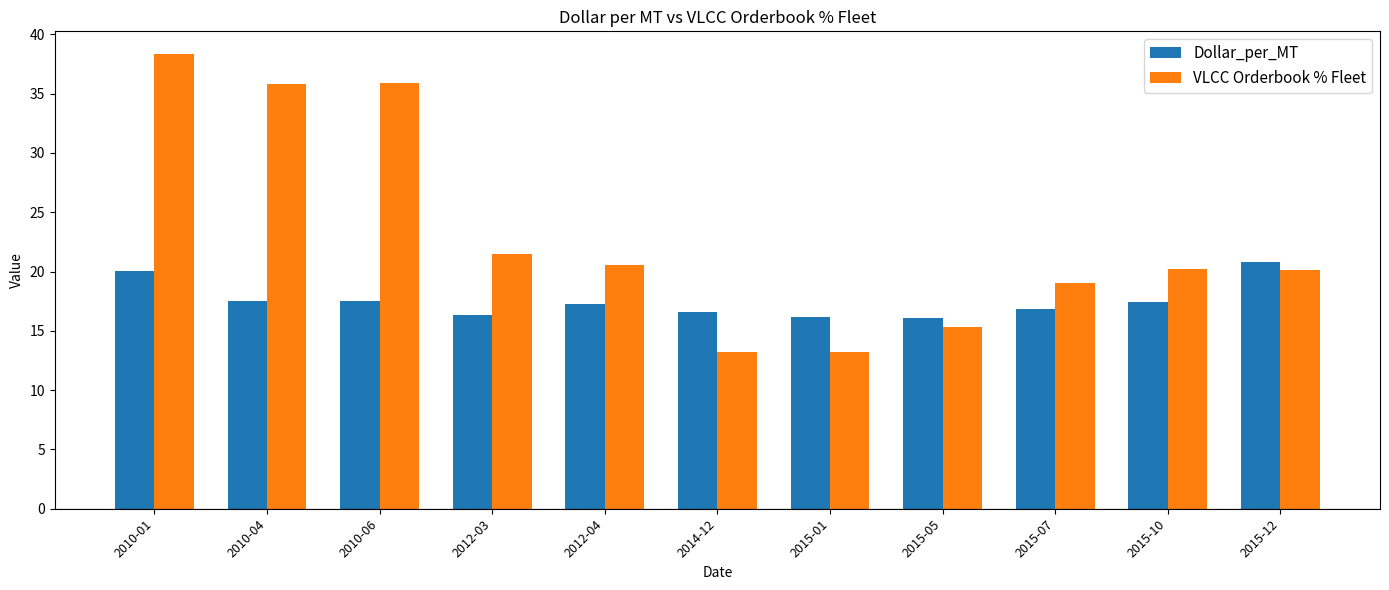

What is the minimum value shown in the chart?

13.2